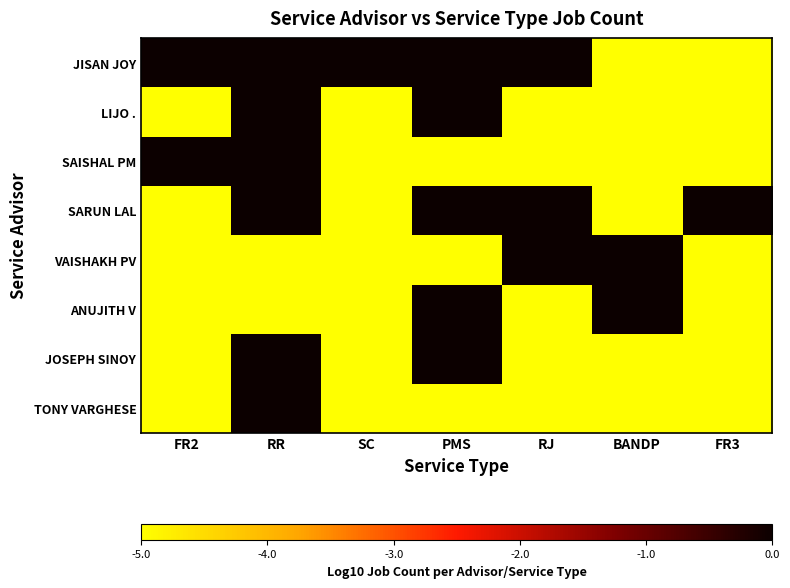

Which category has the highest value across all series?

BANDP